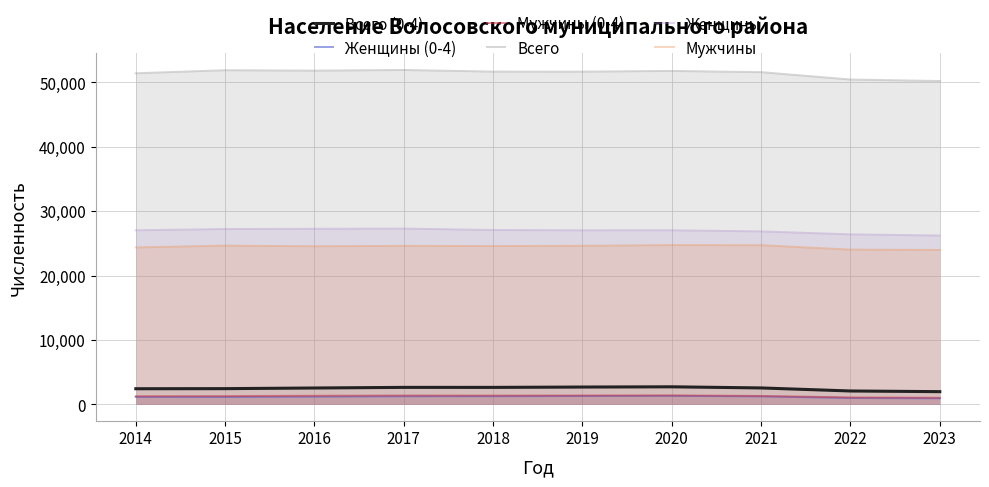

True or false: Всего (0-4) and Мужчины cross at least once.

False